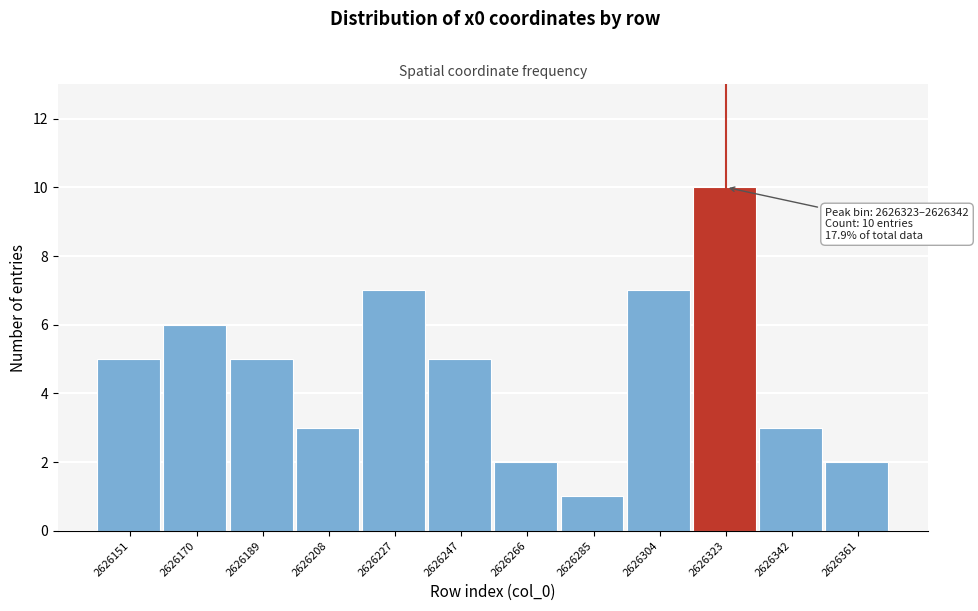

Reading left to right, transcribe all the data shown in this chart.

2626151=5	2626170=6	2626189=5	2626208=3	2626227=7	2626247=5	2626266=2	2626285=1	2626304=7	2626323=10	2626342=3	2626361=2